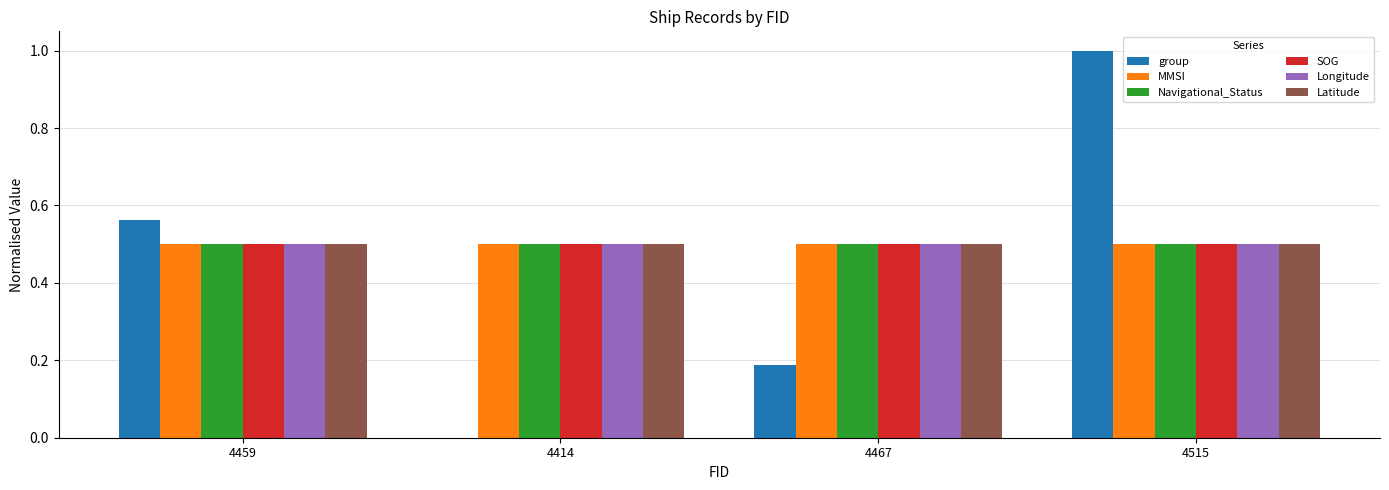

Does the chart contain stacked bars?

No